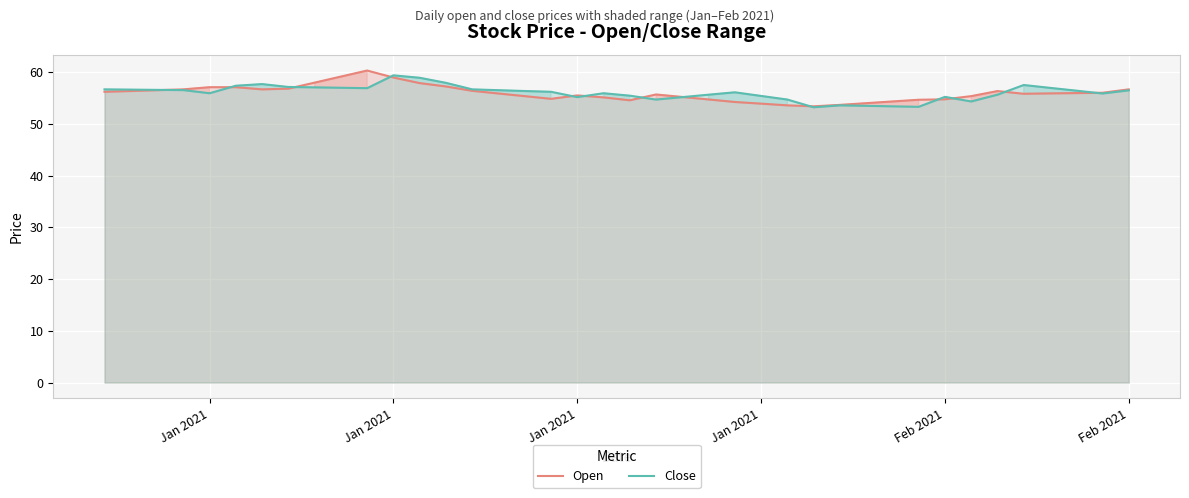

How many interior local valleys does the Open series have?

5